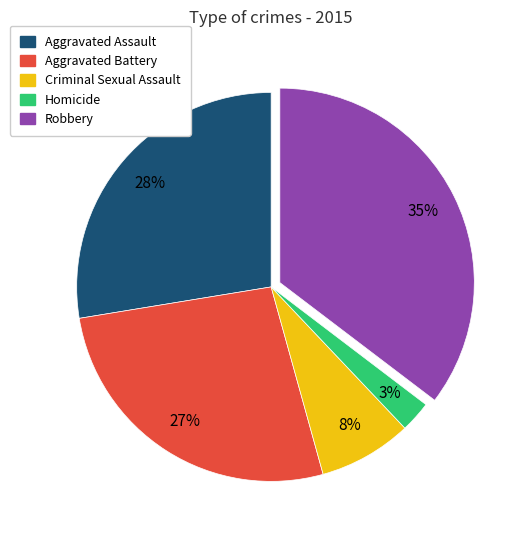

Is the sum of Aggravated Battery and Robbery greater than half?

Yes